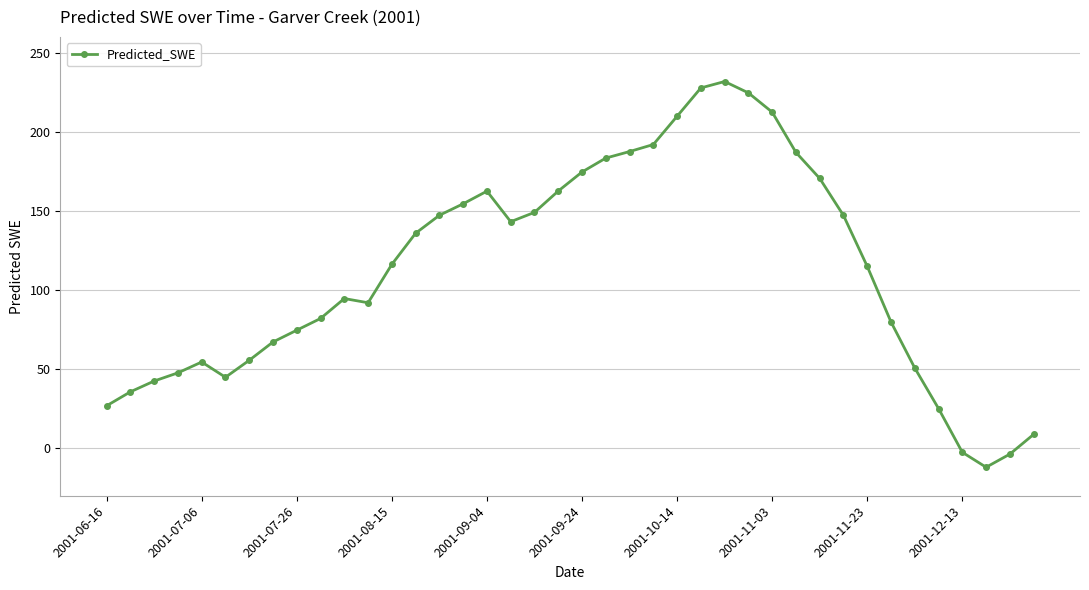

What is the value of the 40th point from the left?

8.8